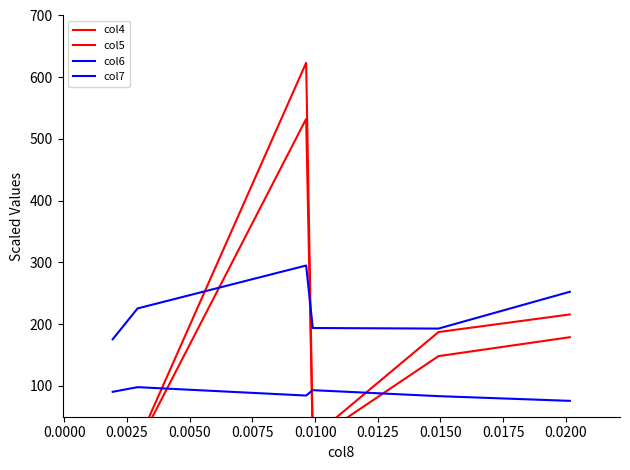

What is the sum of all col5 values?

898.5